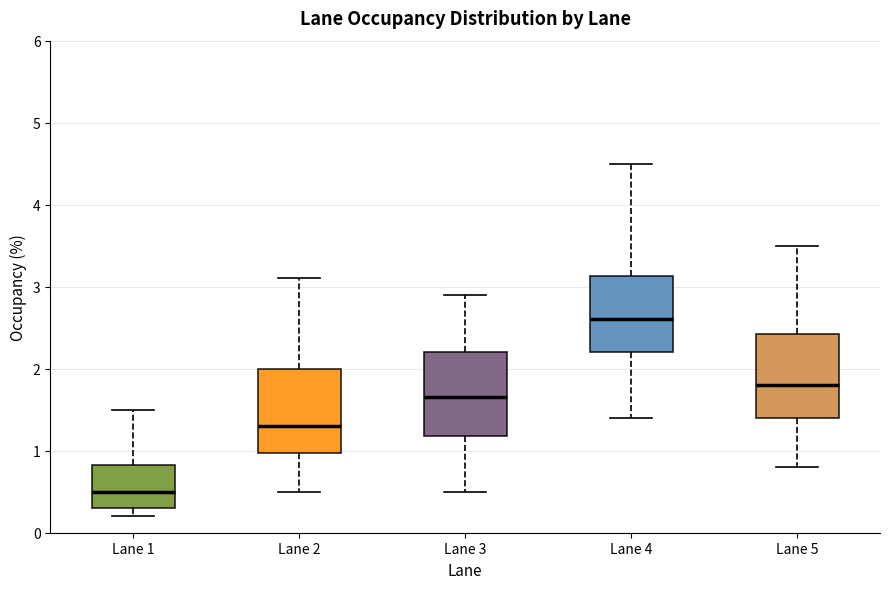

Which box's median line is the highest?

Lane 4